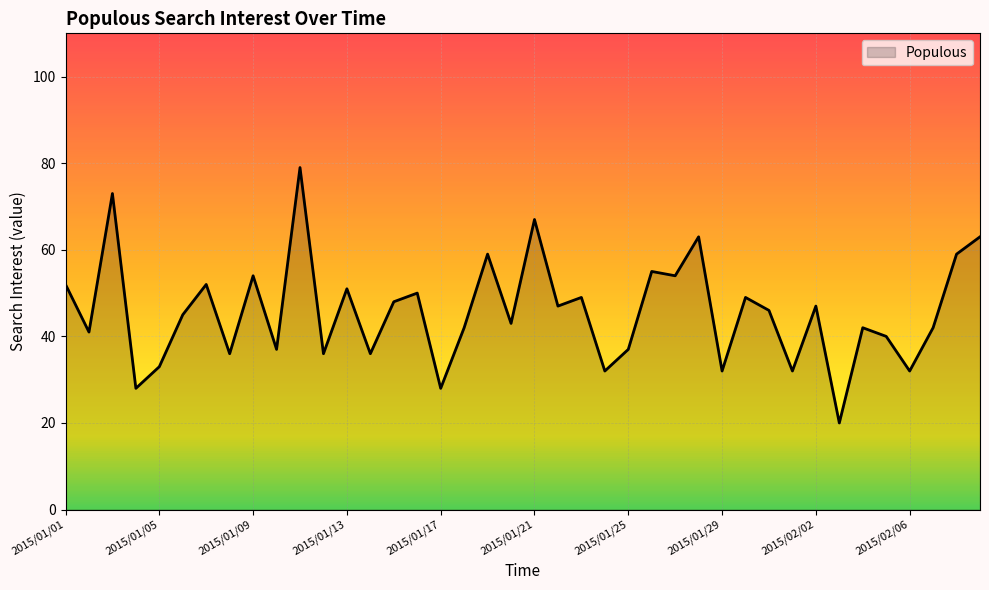

What is the difference between the maximum and minimum values?

59